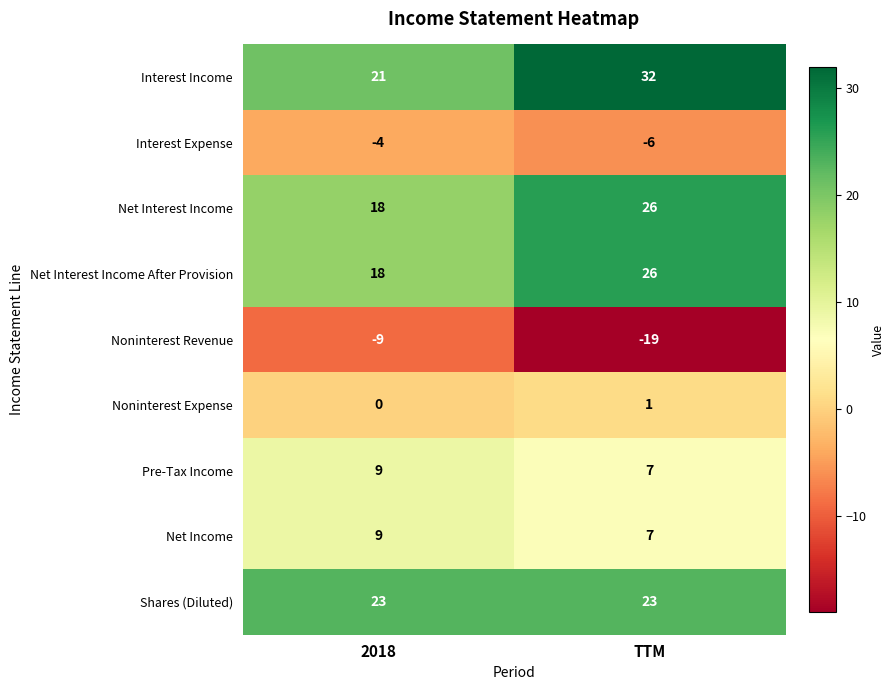

Which series changed the most between 2018 and TTM?

Interest Income